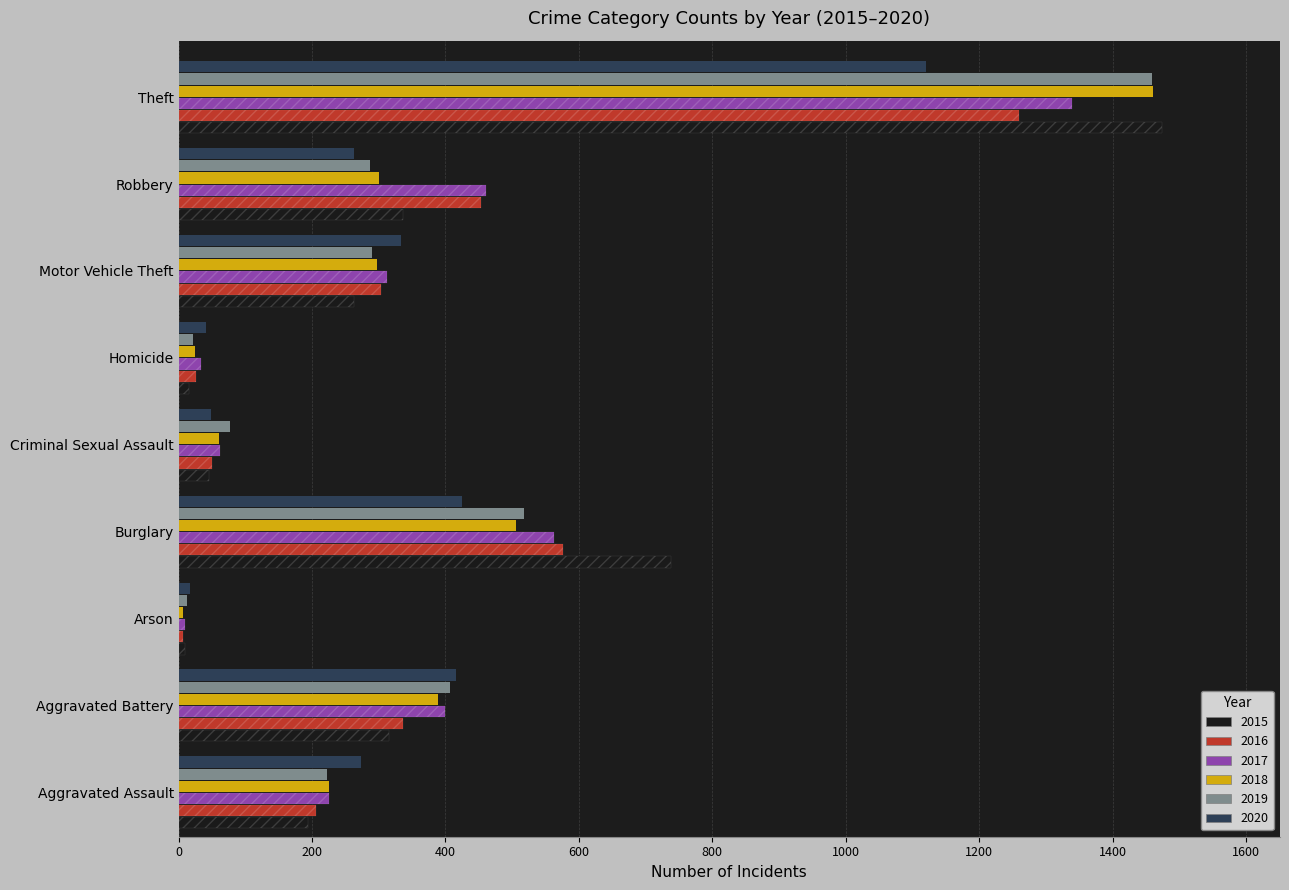

At which category is the sum across all series the highest?

Theft